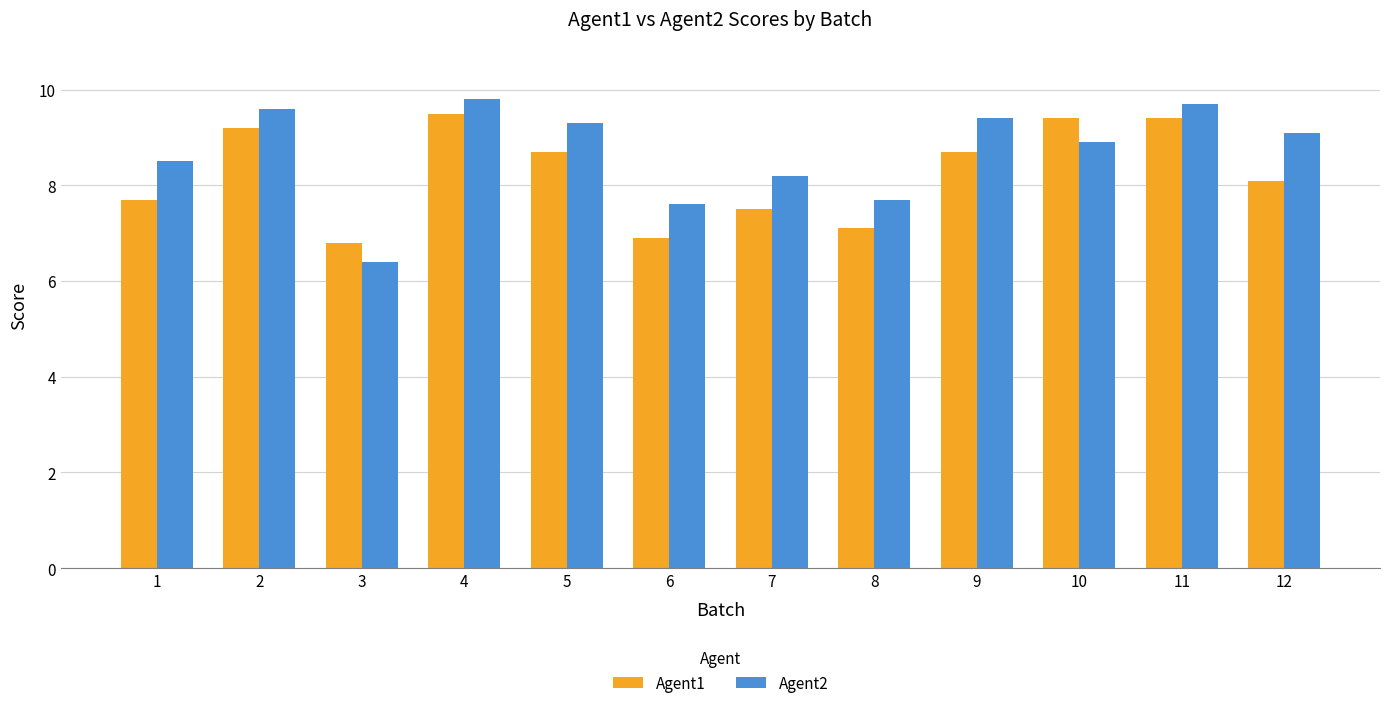

Does the chart contain stacked bars?

No